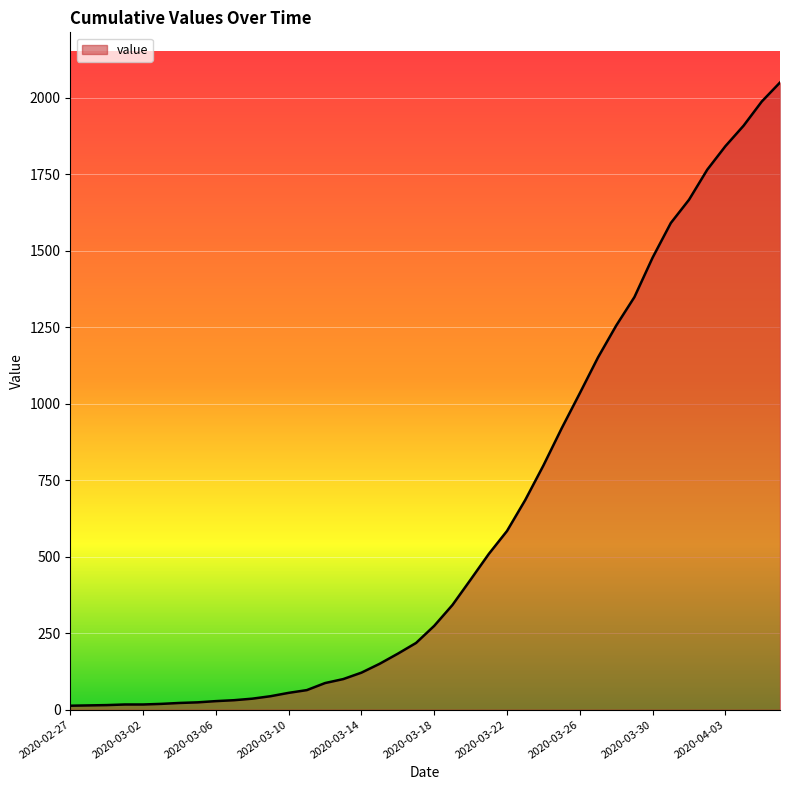

What is the greatest value displayed?

2049